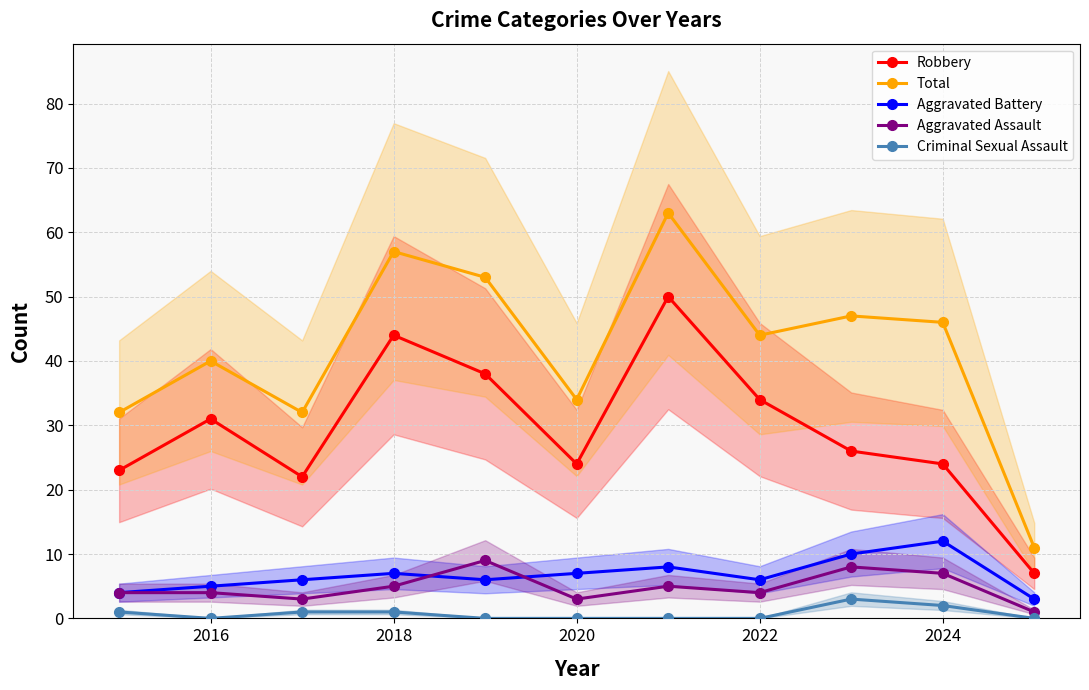

Which series has the widest spread of values?

Total